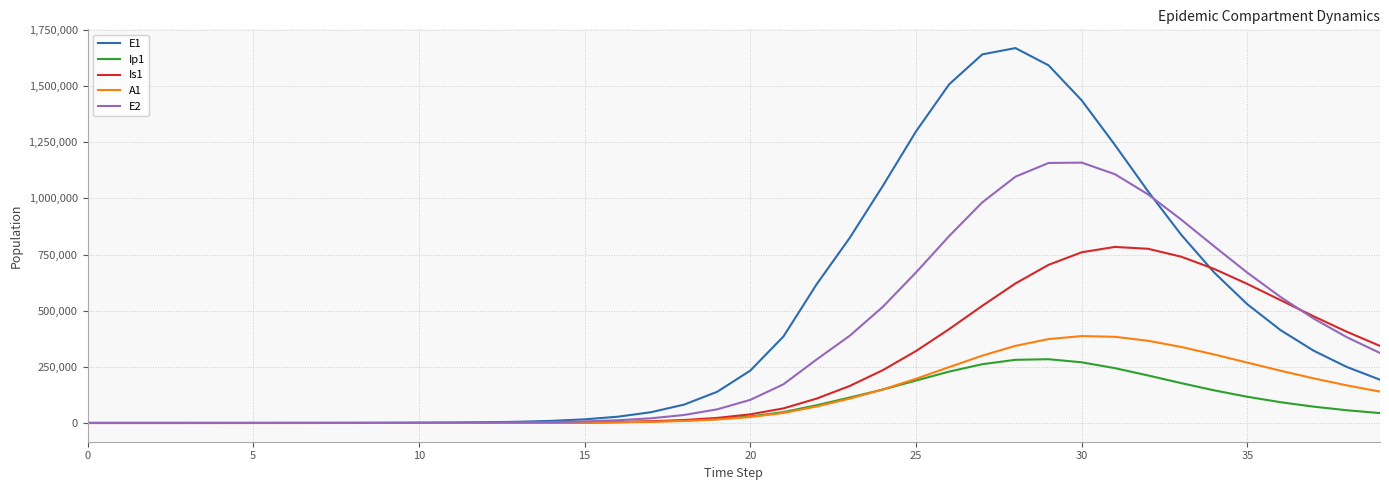

Which series has the largest total across all categories?

E1